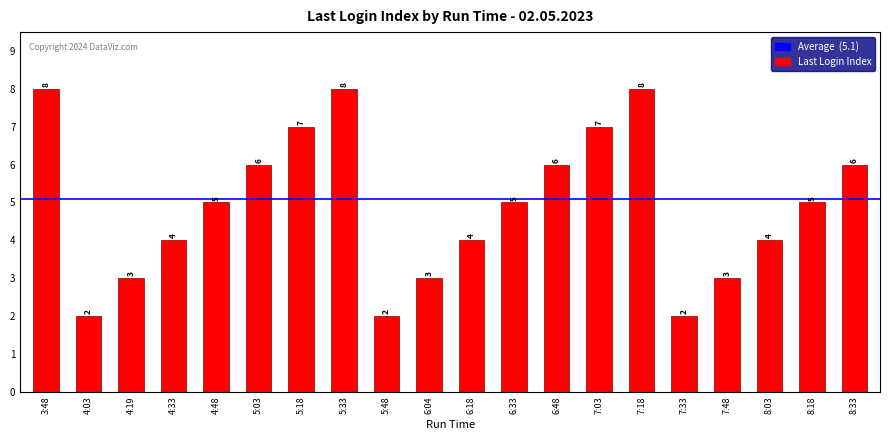

Which has a higher value, 4:48 or 8:03?

4:48